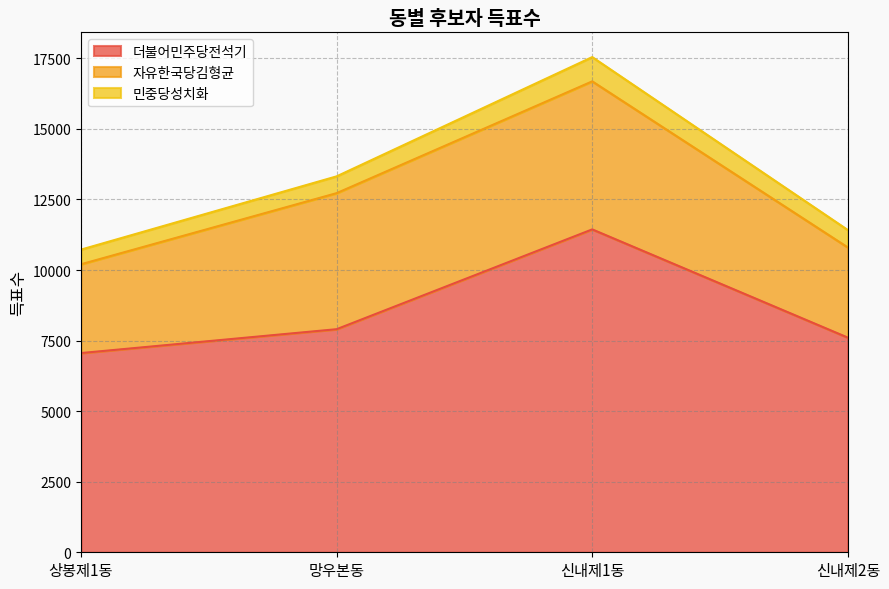

Reading left to right, what are all the values shown in this chart?

더불어민주당전석기: 7058	7903	11439	7605
자유한국당김형균: 3146	4820	5244	3194
민중당성치화: 519	595	860	617